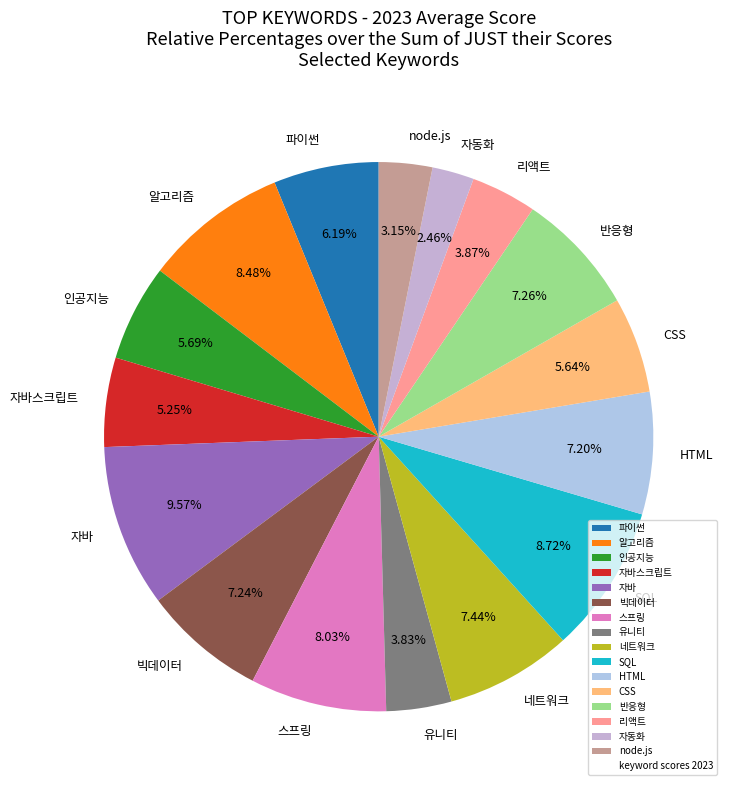

What percentage is the HTML slice, to the nearest percent?

7%